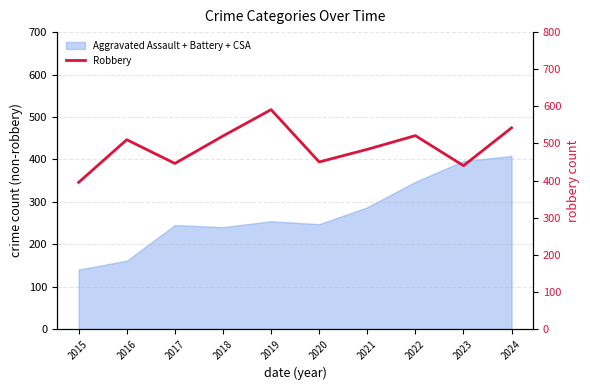

What is the maximum value shown in the chart?

591